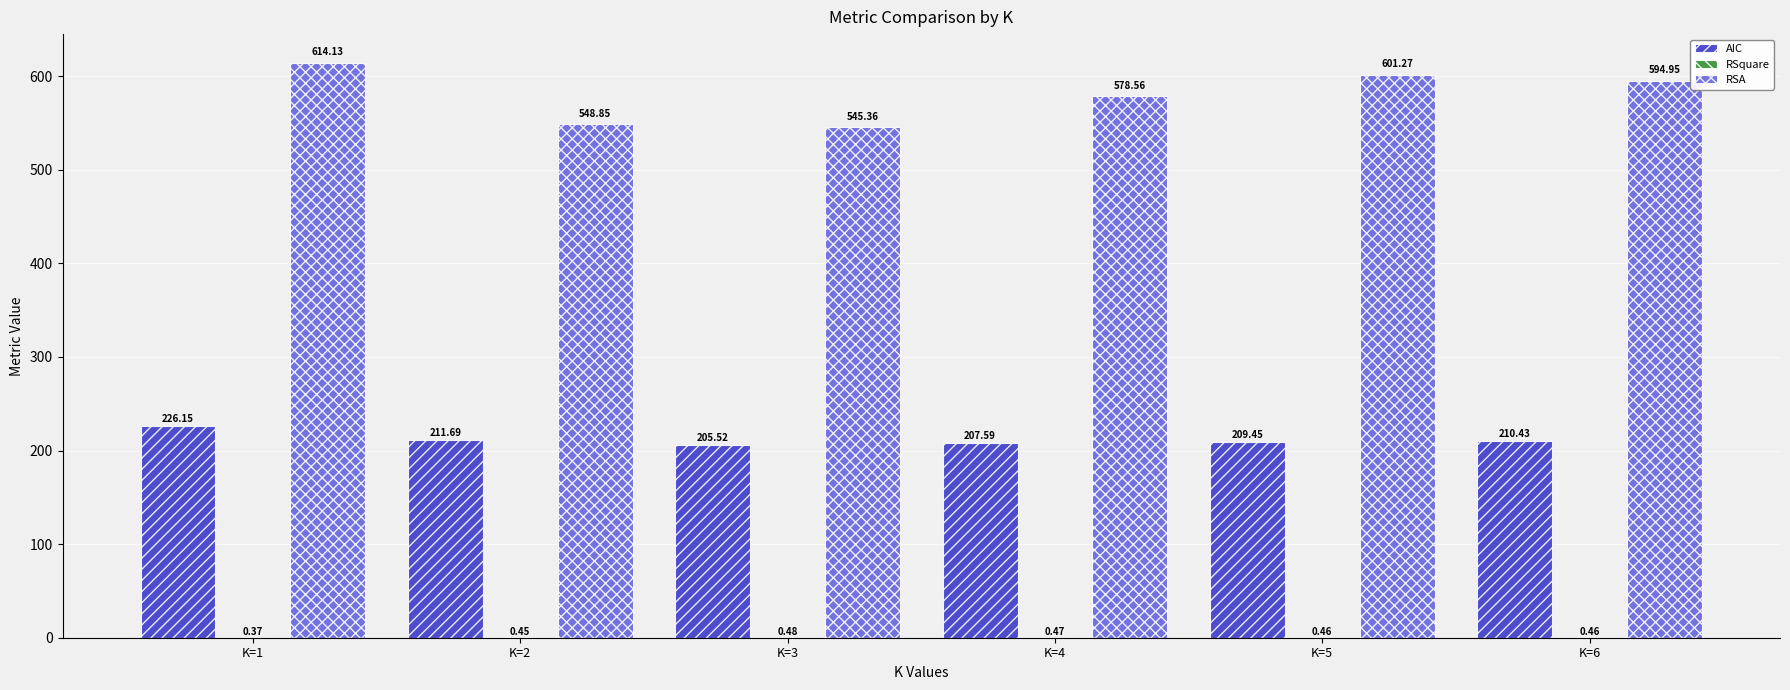

Between K=3 and K=4, which series saw the biggest shift?

RSA